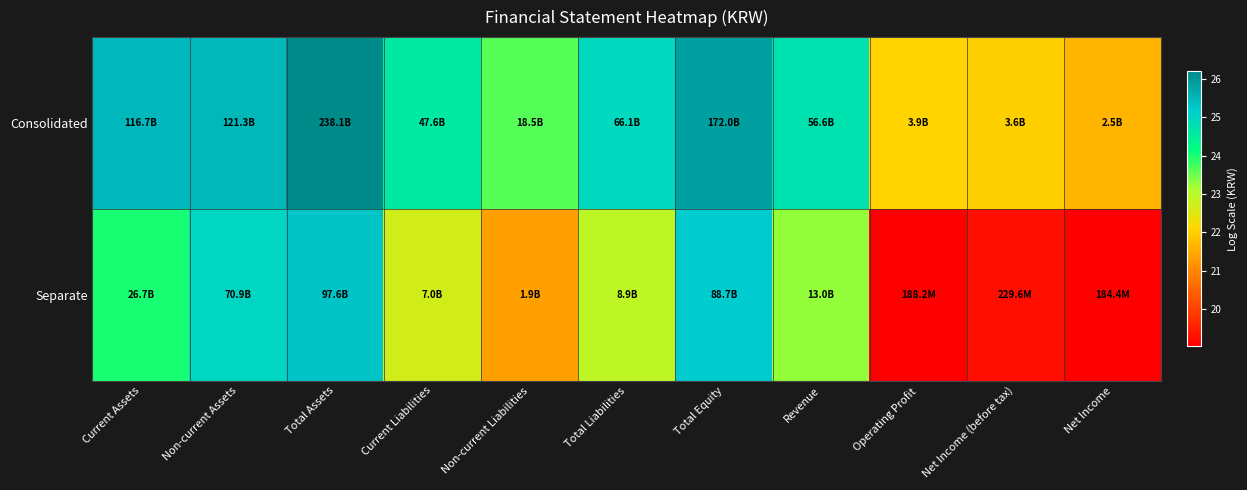

List the series in order of their peak value, lowest first.

Separate, Consolidated